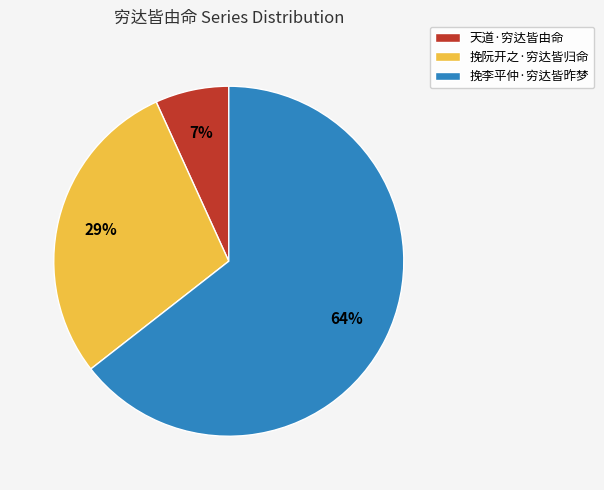

To the nearest percent, what is the average slice percentage?

33%